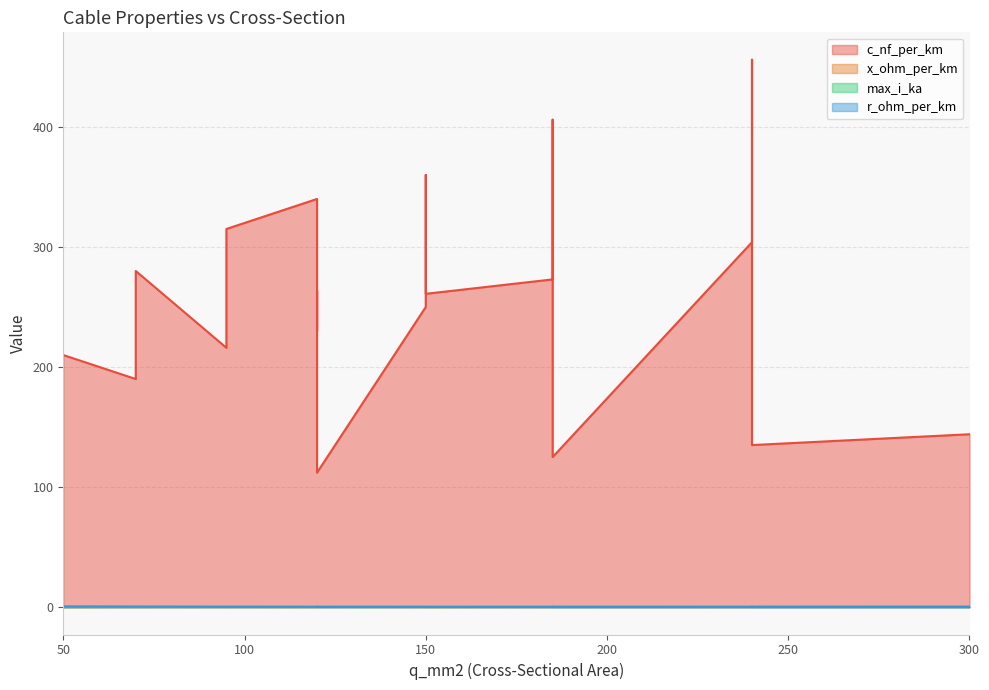

At which category is the sum across all series the highest?

240